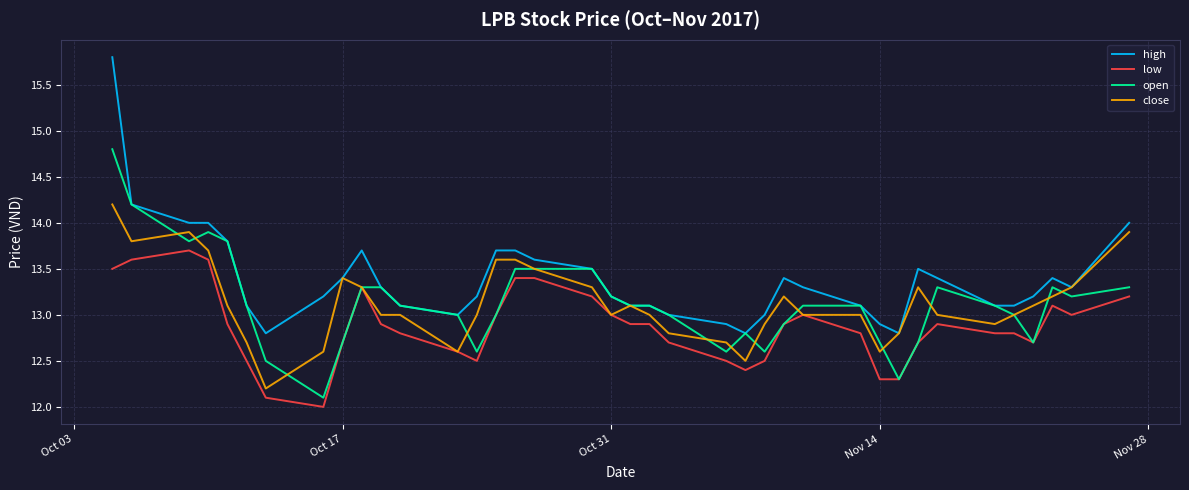

Which series has the largest total across all categories?

high